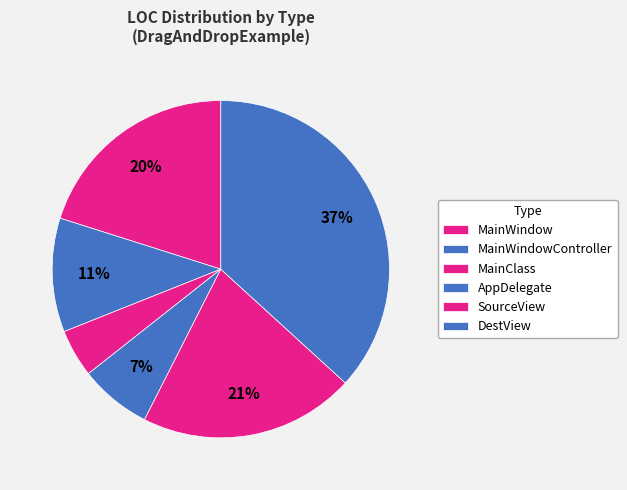

Does MainWindowController account for over 50% of the chart?

No